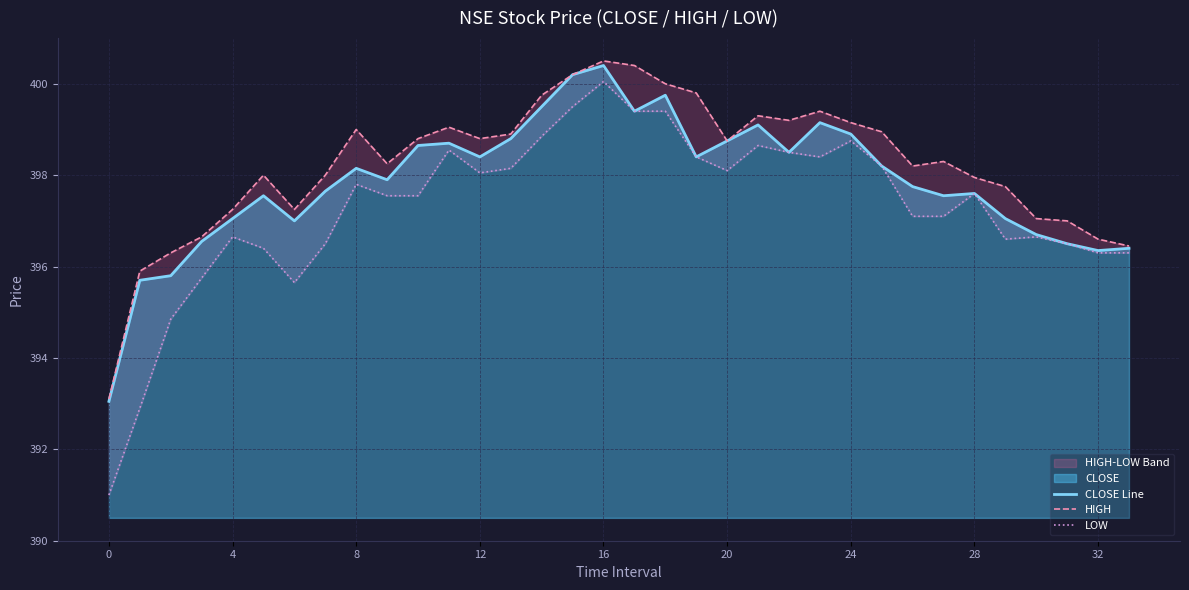

The CLOSE Line series shows 90.6 at 24. True or false?

False